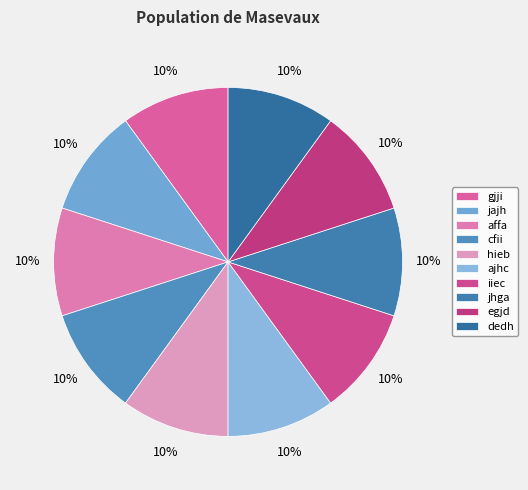

How many segments does this pie chart have?

10